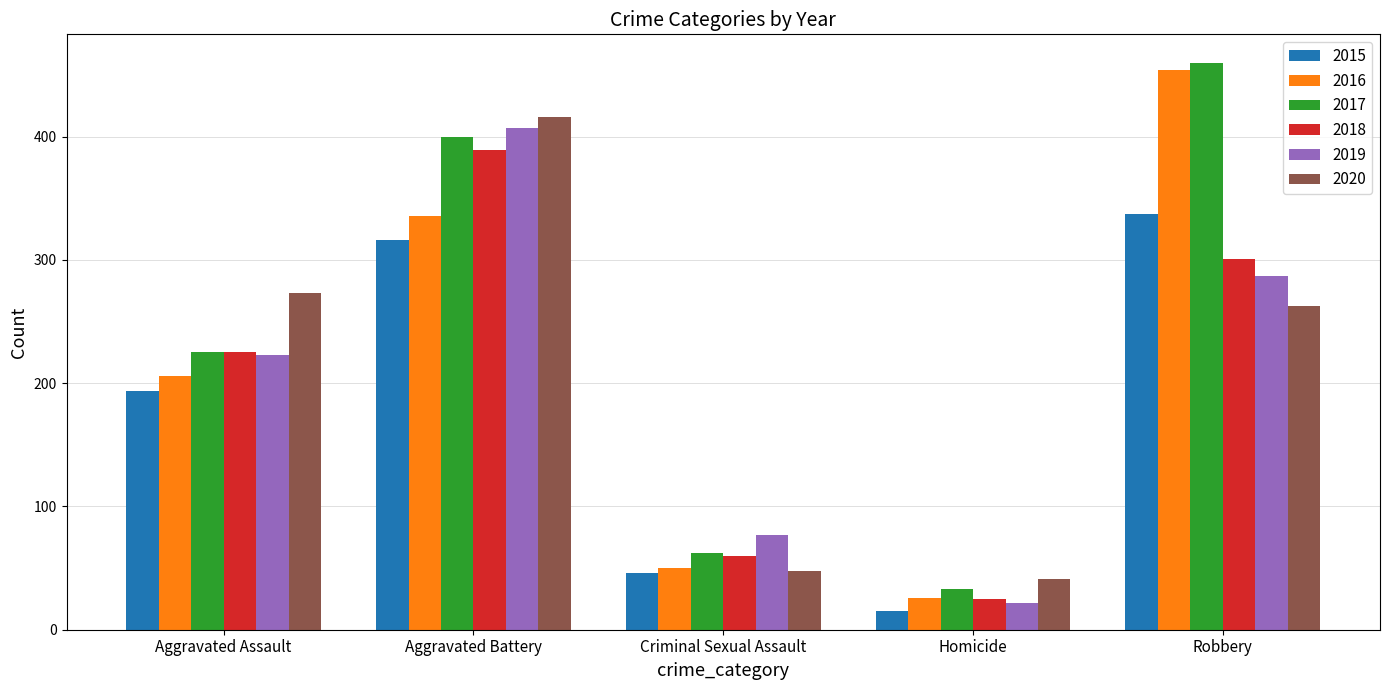

What is the maximum value for 2017?

460